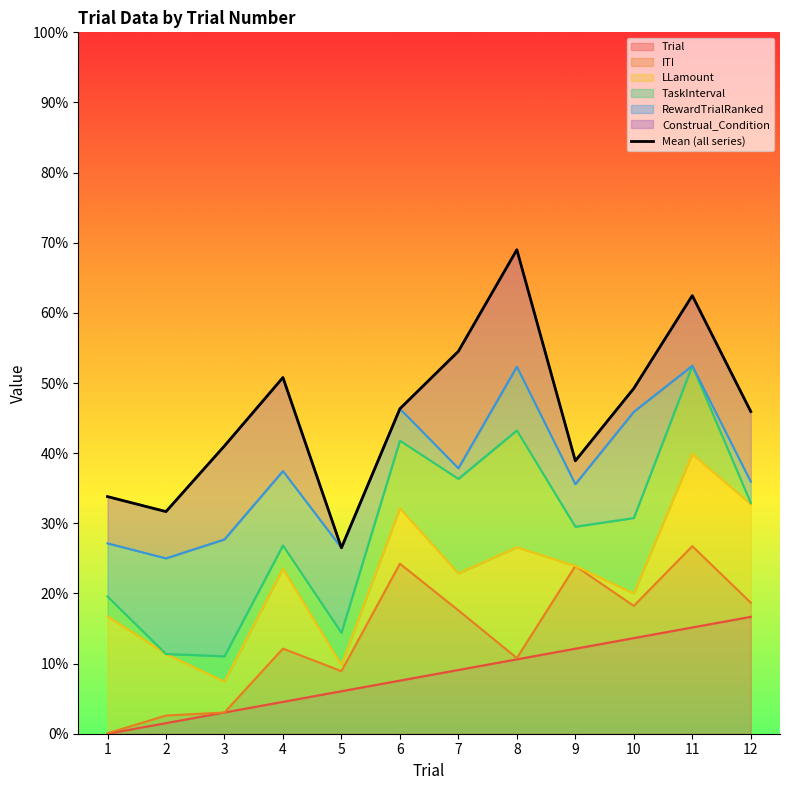

Rank the categories by value from highest to lowest.

8, 11, 7, 4, 10, 6, 12, 3, 9, 1, 2, 5